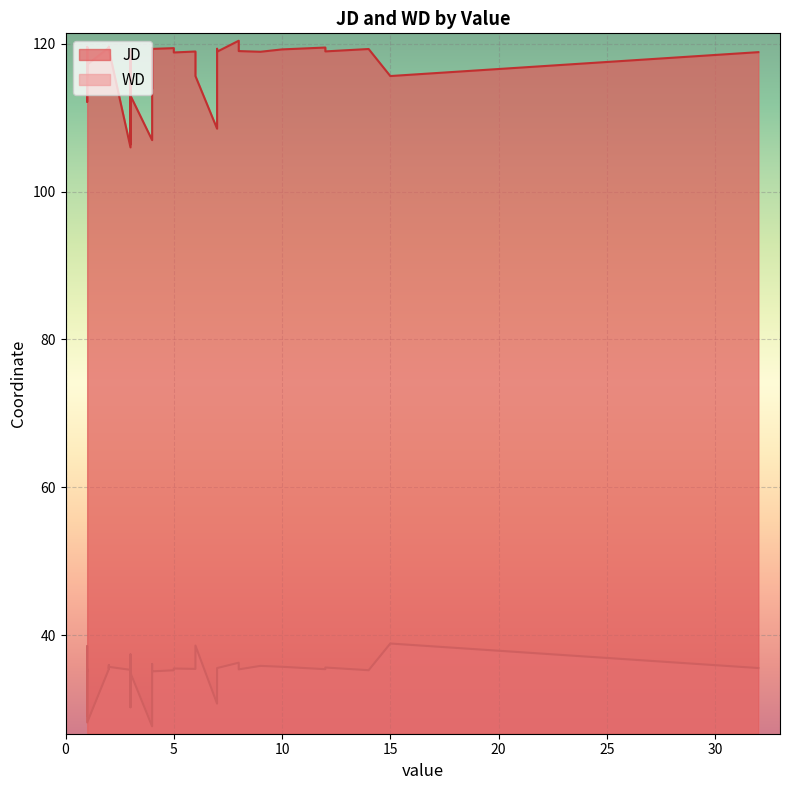

True or false: WD and JD intersect in this chart.

False